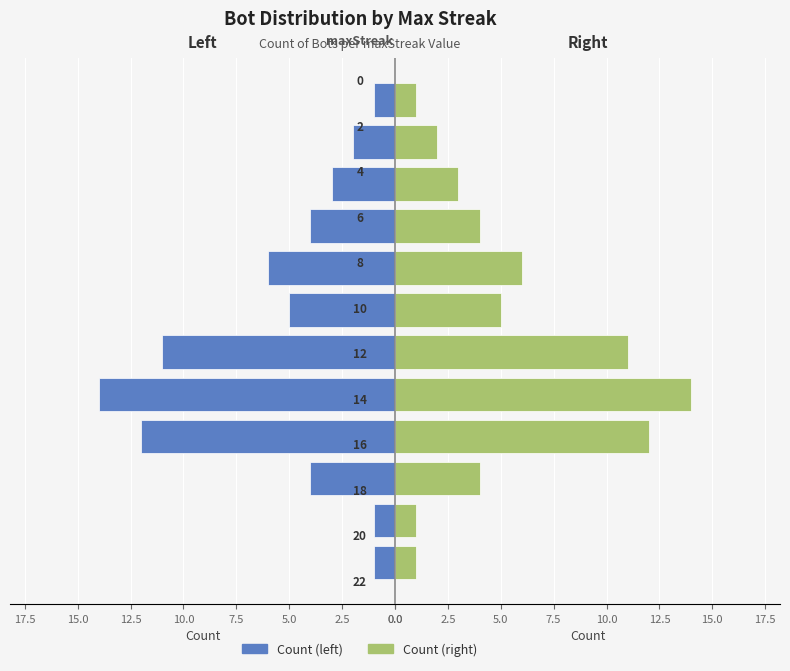

The value of Count (right) at 5.0 is 4. True or false?

True